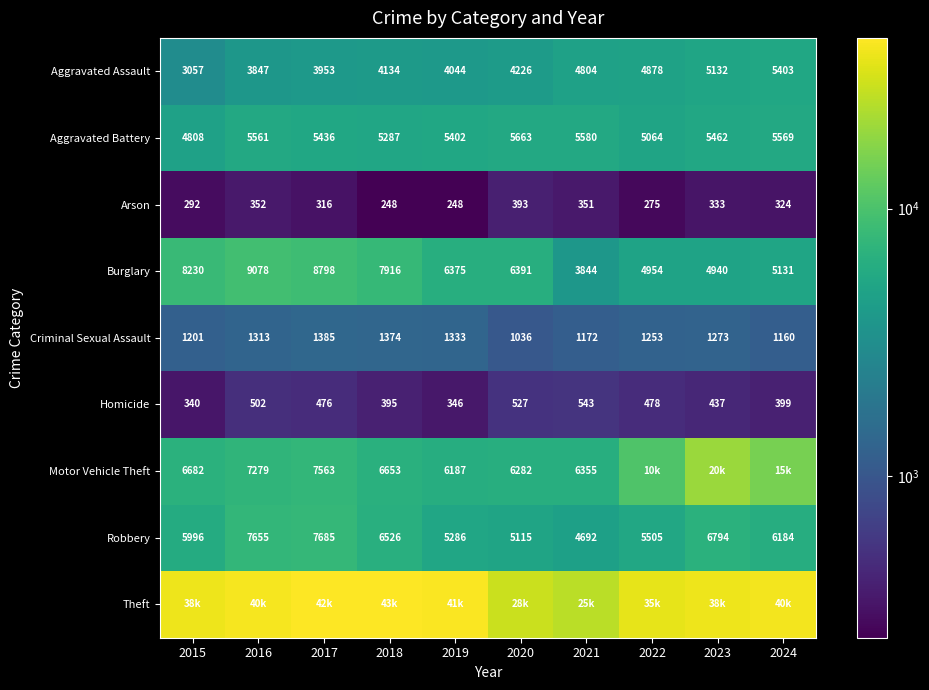

Between 2019 and 2015, which is larger?

2019